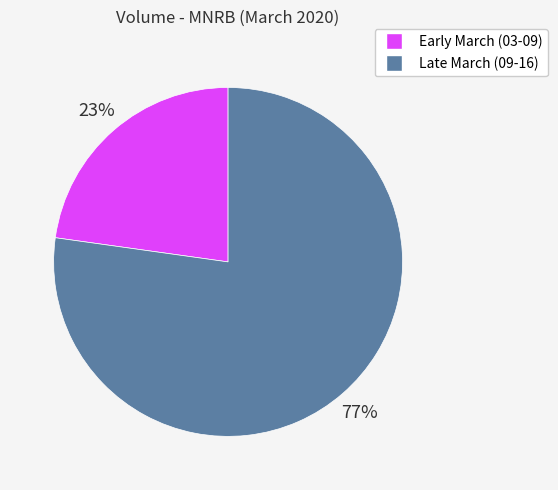

Combined, do Early March (03-09) and Late March (09-16) account for over 50%?

Yes